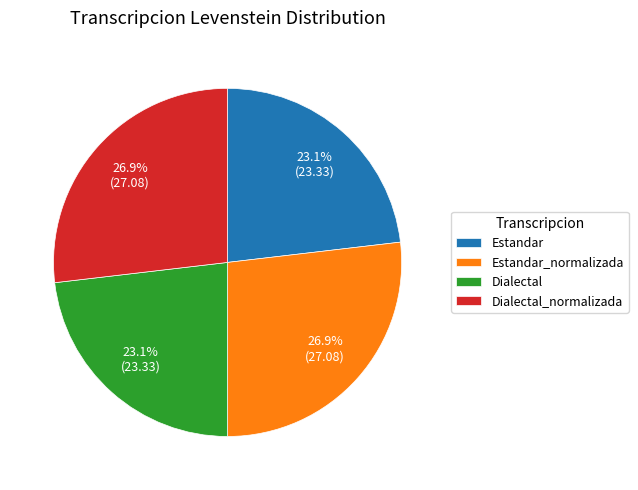

To the nearest percent, what percentage of the pie is Estandar_normalizada?

27%